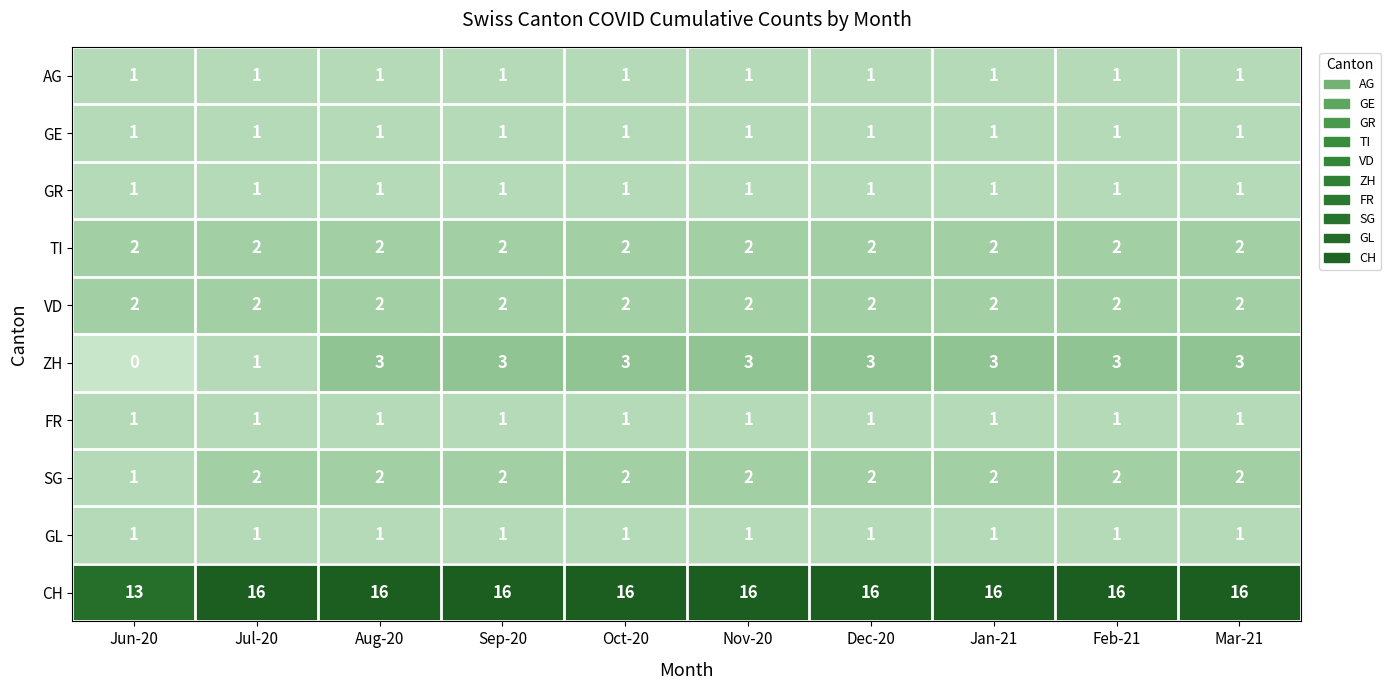

What is the greatest value displayed?

16